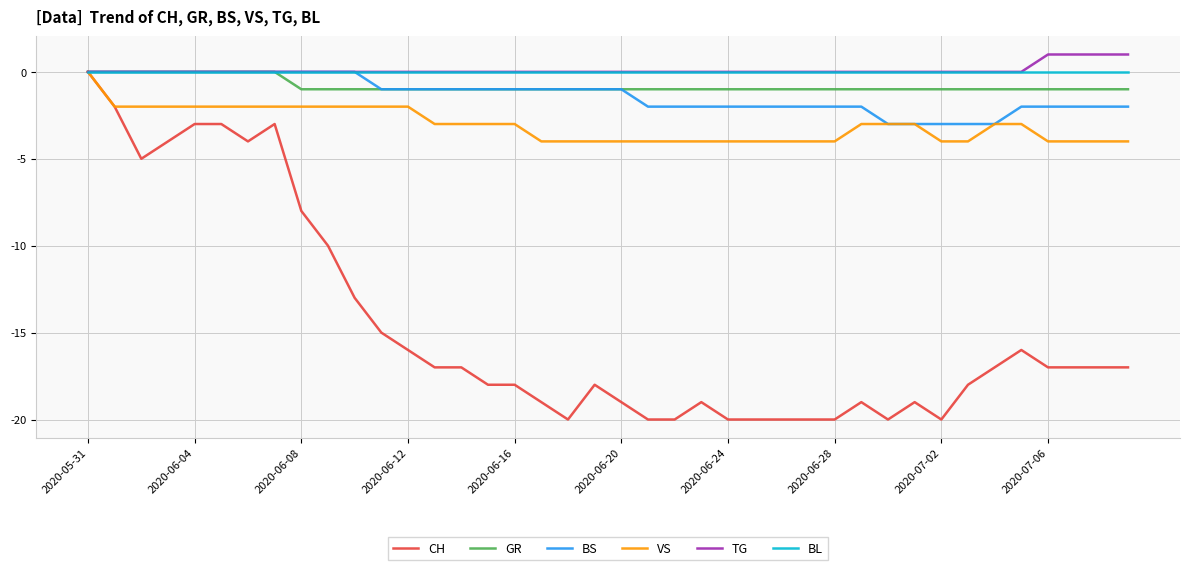

Which series has the widest spread of values?

CH